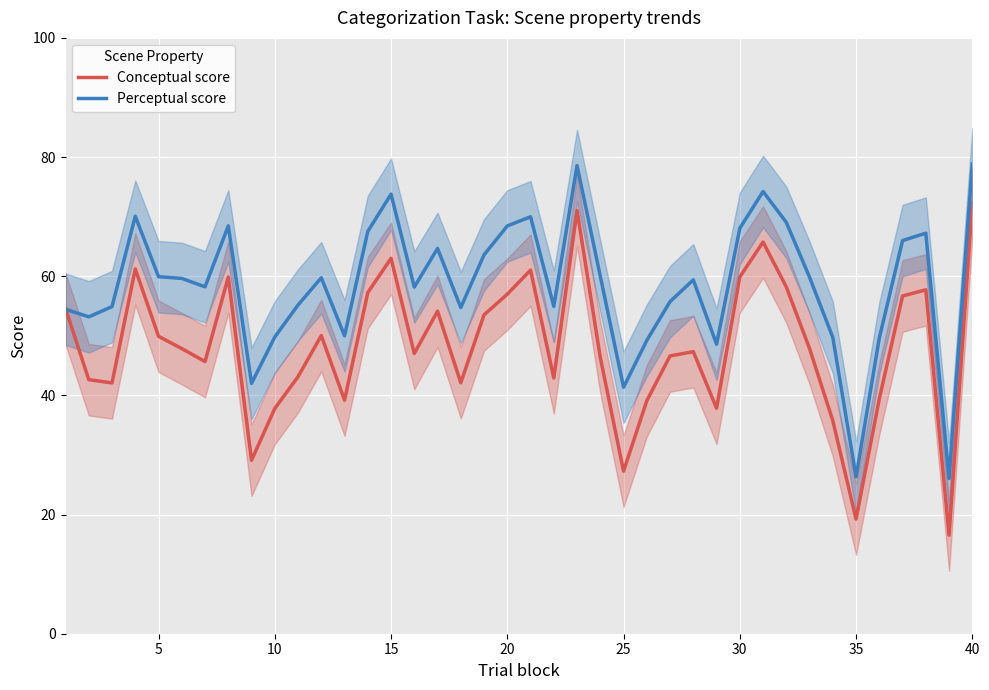

The value of Conceptual score at 5 is 49.9. True or false?

True